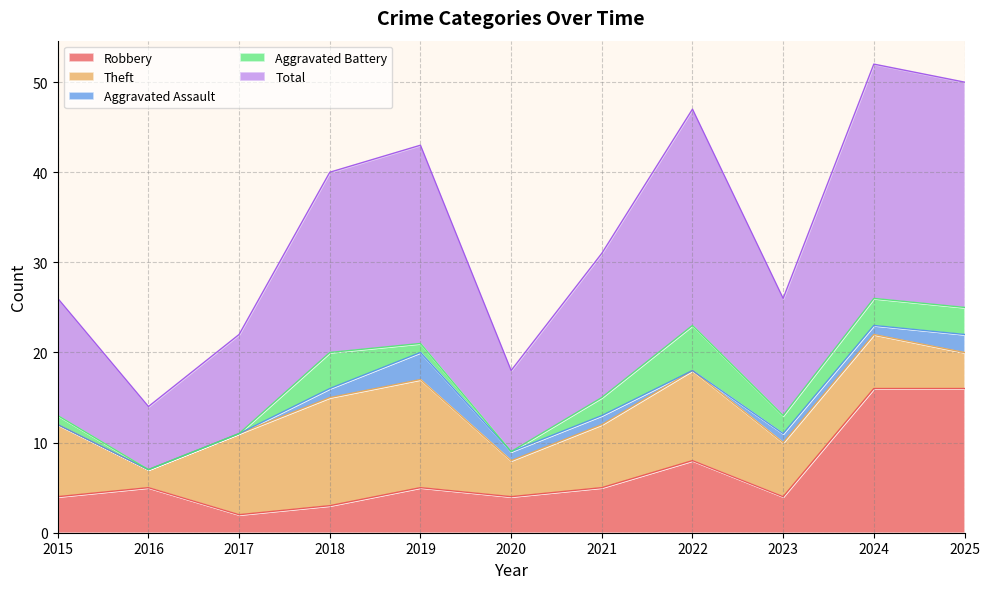

Rank the categories by Aggravated Battery value from highest to lowest.

2022, 2018, 2024, 2025, 2021, 2023, 2015, 2019, 2016, 2017, 2020